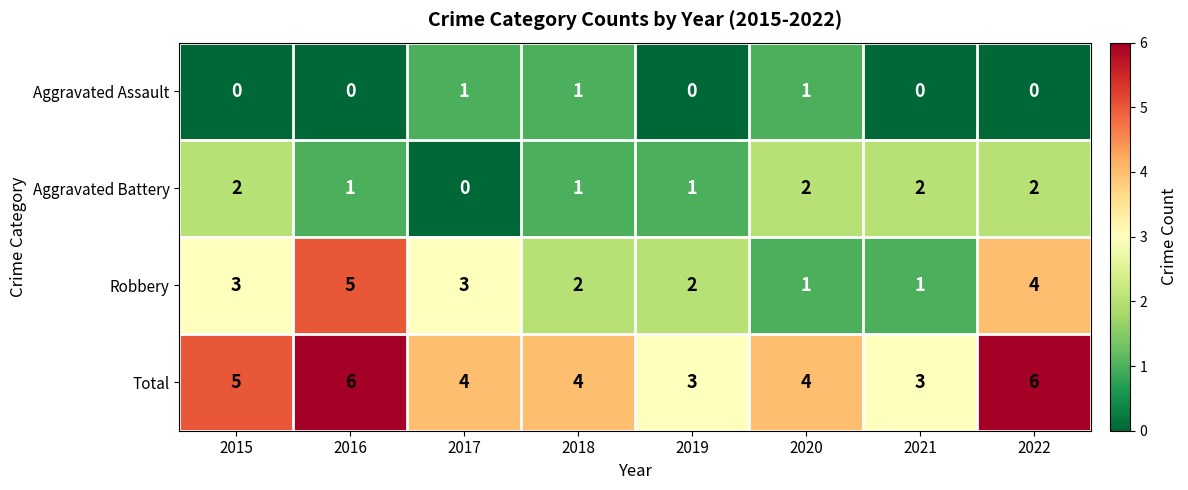

At how many categories does at least one series exceed 2?

8